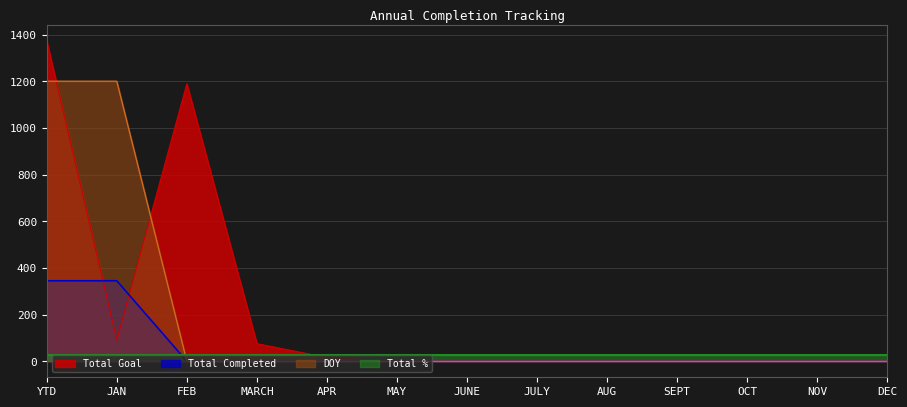

List the series in order of their peak value, lowest first.

Total %, Total Completed, DOY, Total Goal